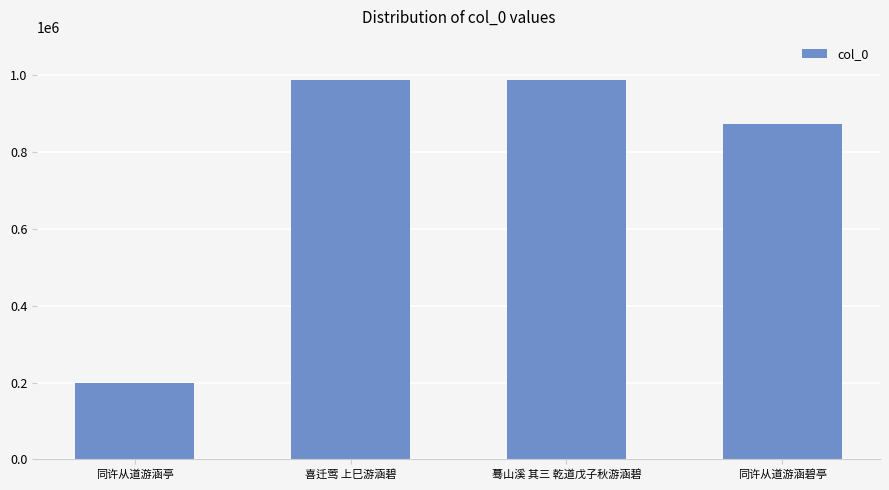

What is the sum of the values at 同许从道游涵亭 and 喜迁莺 上巳游涵碧?

1188176